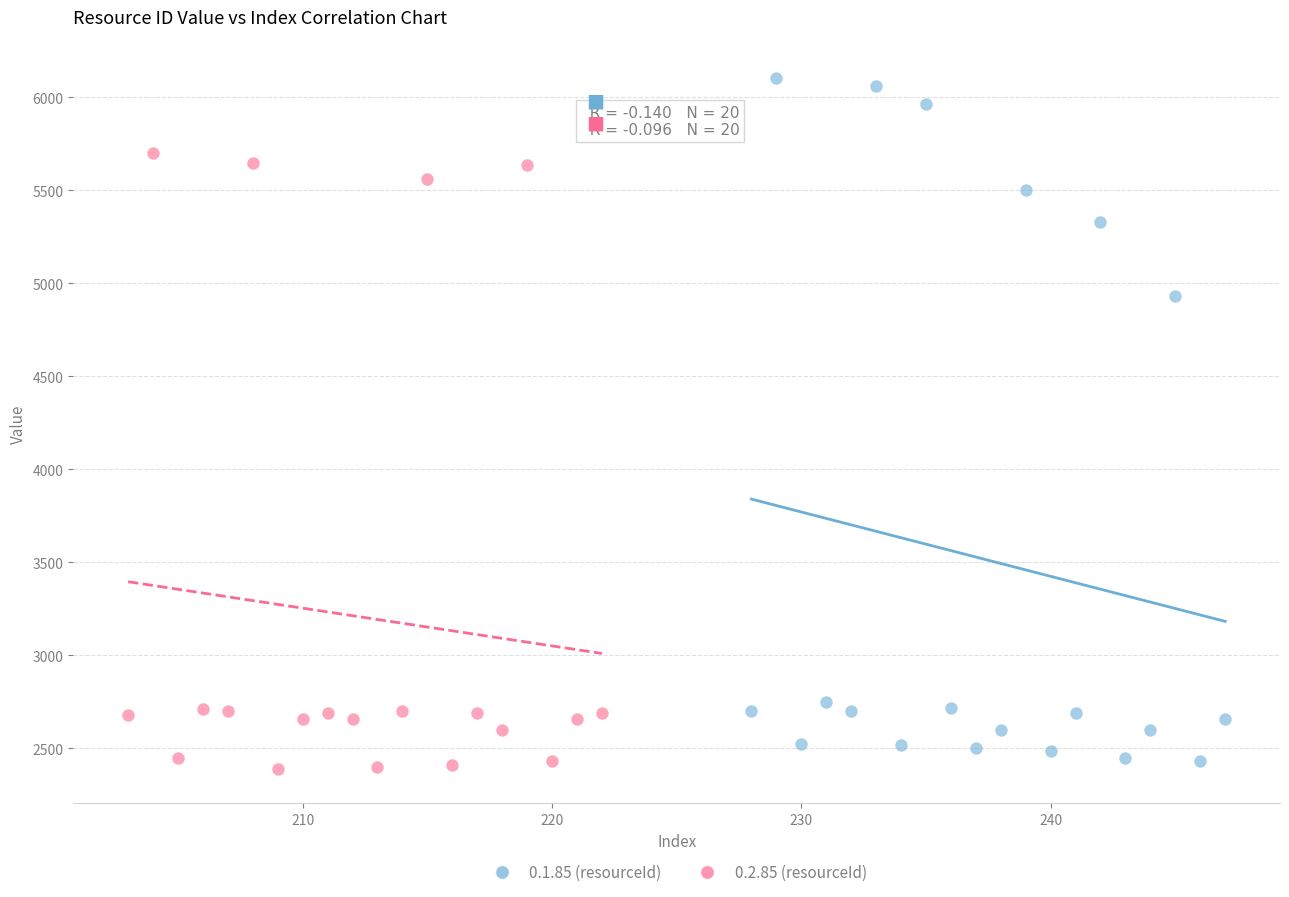

Which series has the largest Y range (max minus min)?

0.1.85 (resourceId)